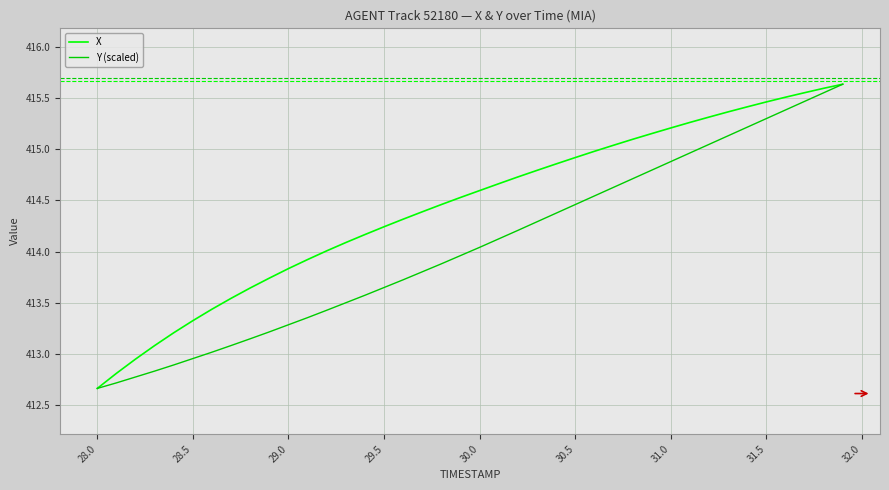

List the series in order of their overall mean, highest first.

X, Y (scaled)